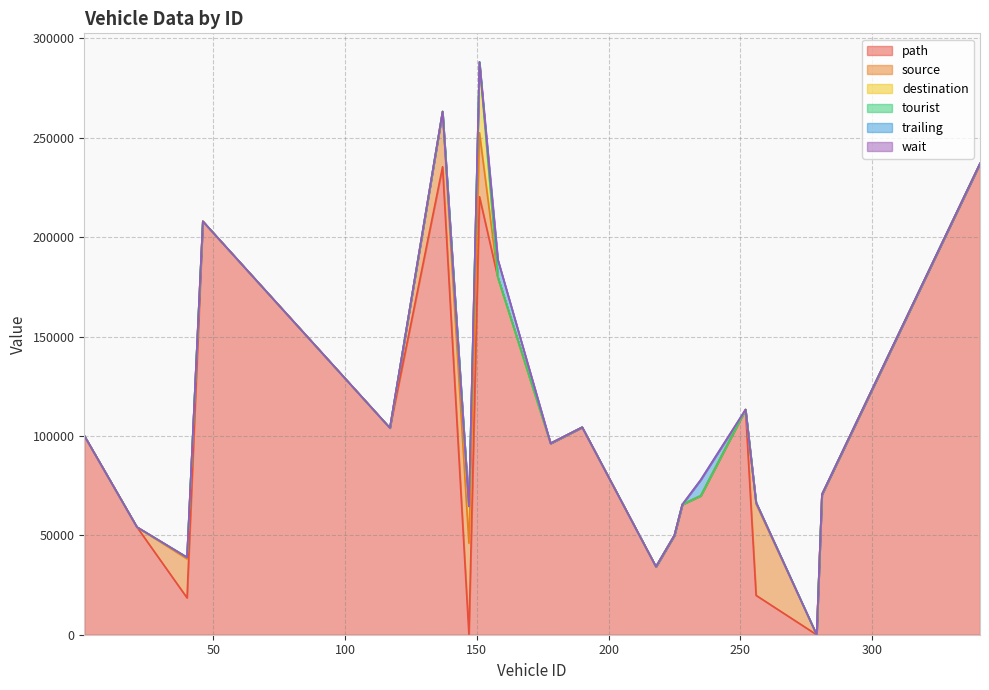

At which category does trailing reach its first local peak?

158